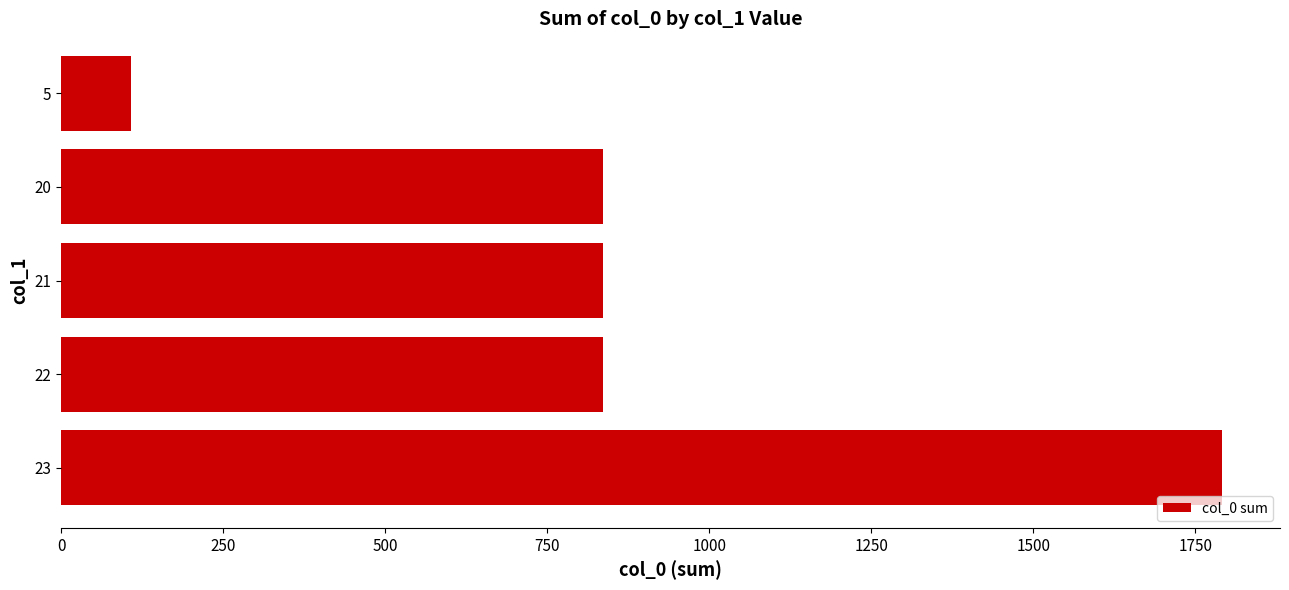

What is the average value?

881